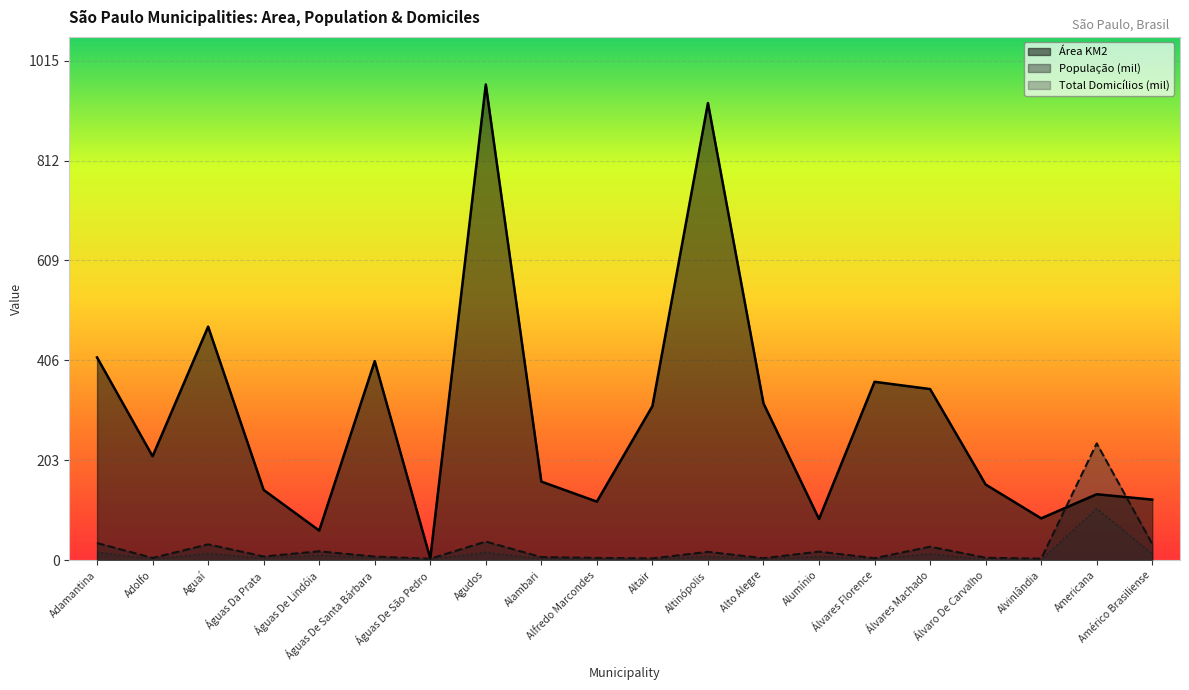

At which category does Total Domicílios (mil) reach its first local valley?

Adolfo